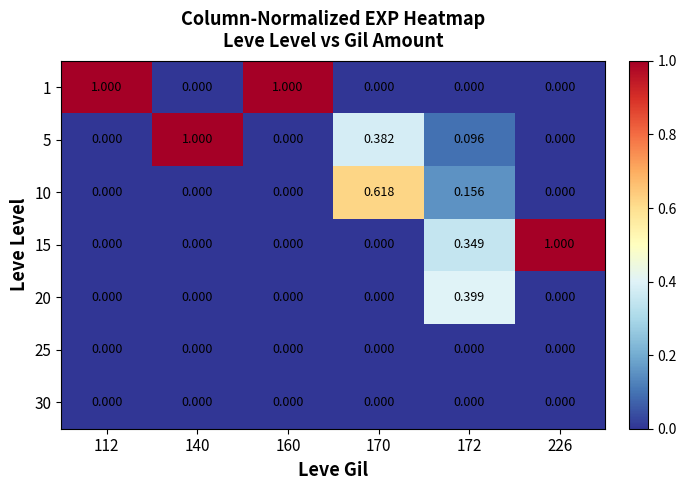

Which series changed the most between 140 and 160?

1